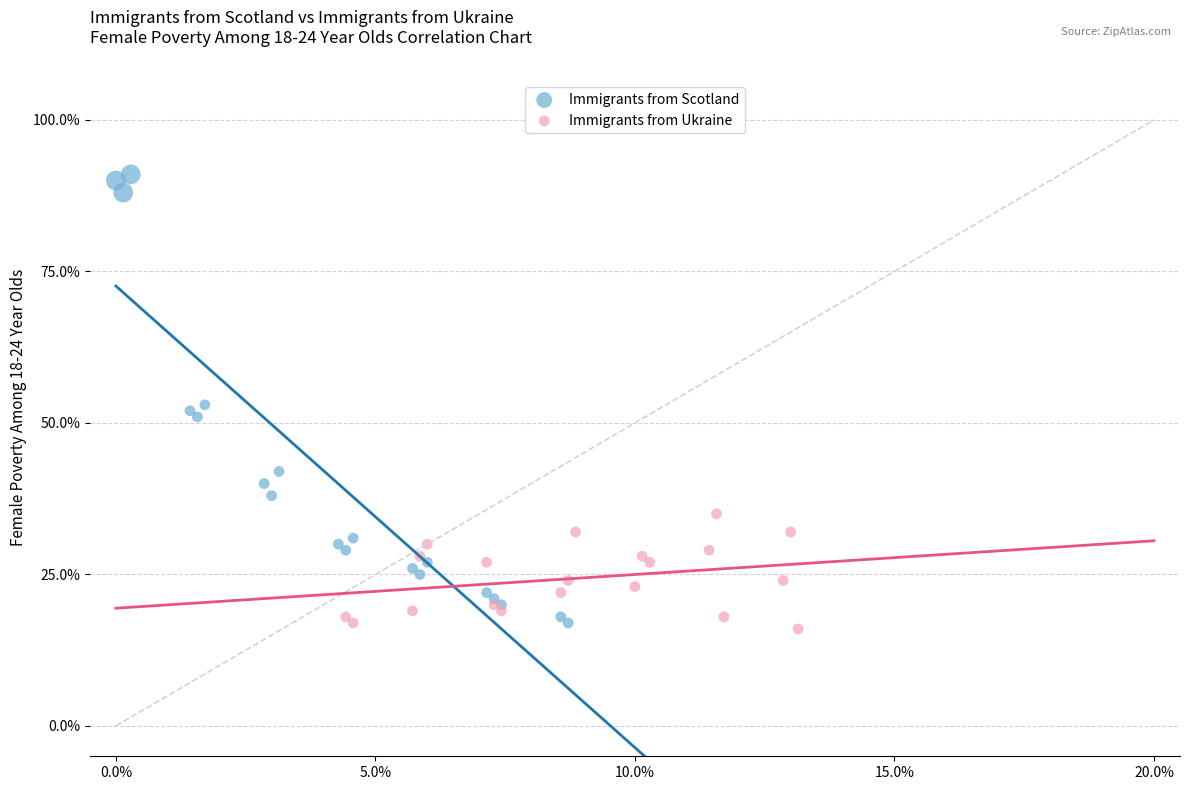

Which series reaches the minimum Y coordinate?

Immigrants from Ukraine